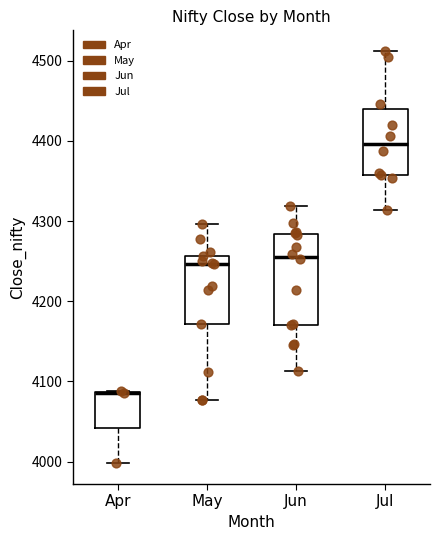

Which box is the tallest, from its lower edge to its upper edge?

Jun